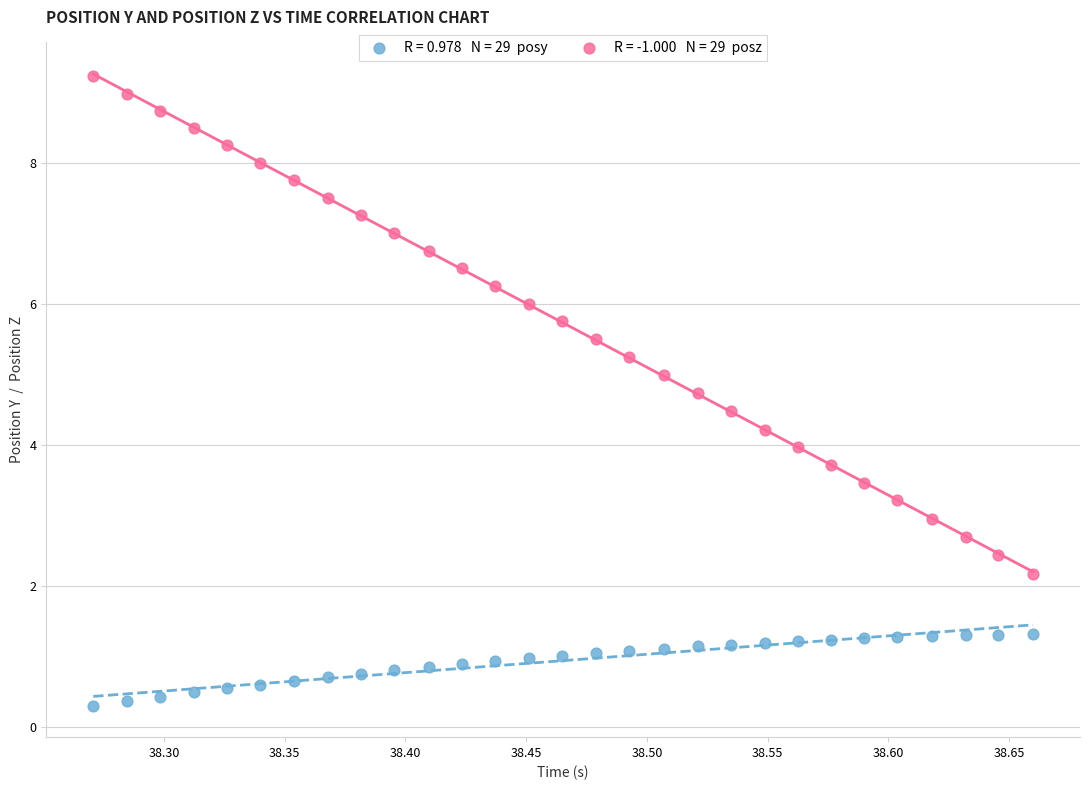

Across all data points, what is the range of X values (max minus min)?

0.4